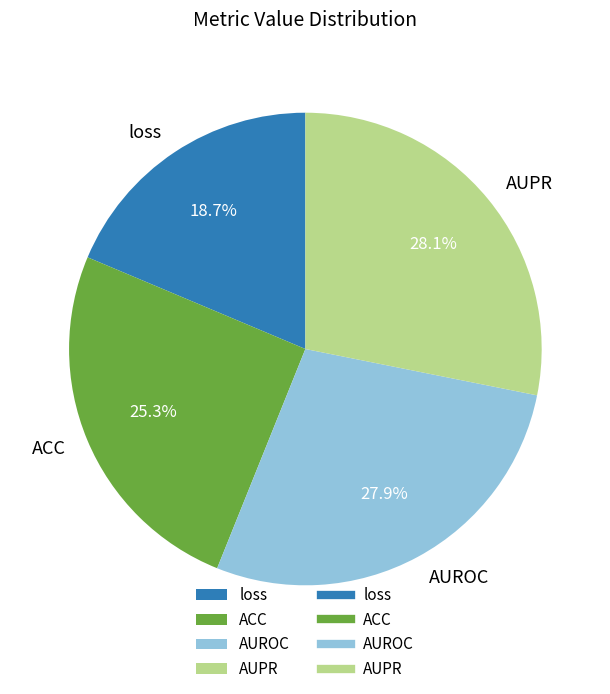

How much of the chart is everything except AUROC?

72.1%